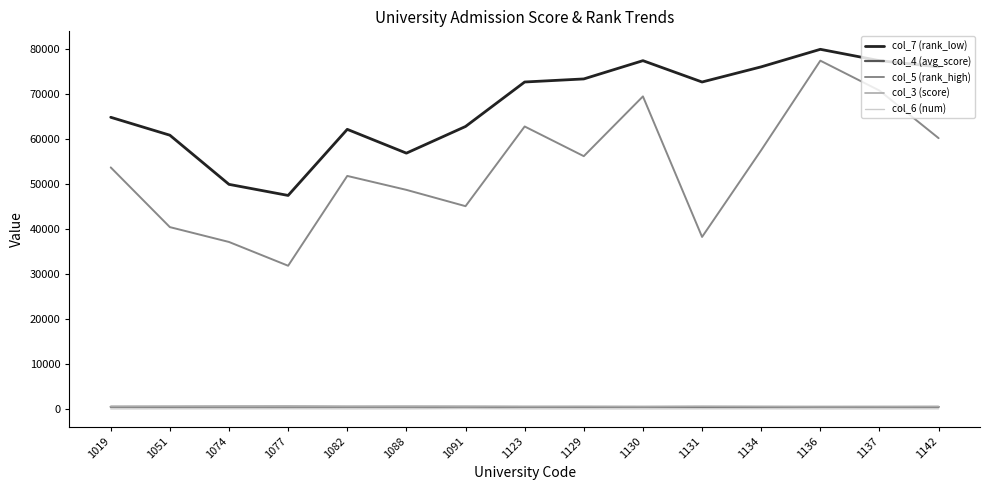

What is the difference between the col_4 (avg_score) values at 1131 and 1136?

11.0